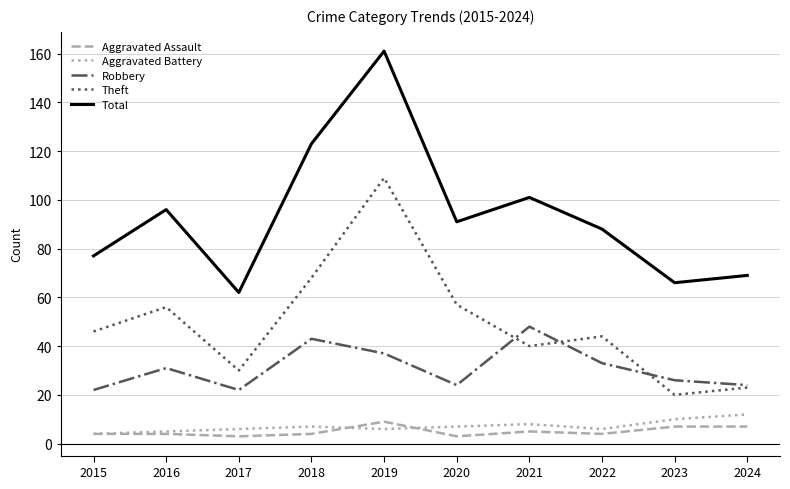

Does the chart display data point markers on the line(s)?

No